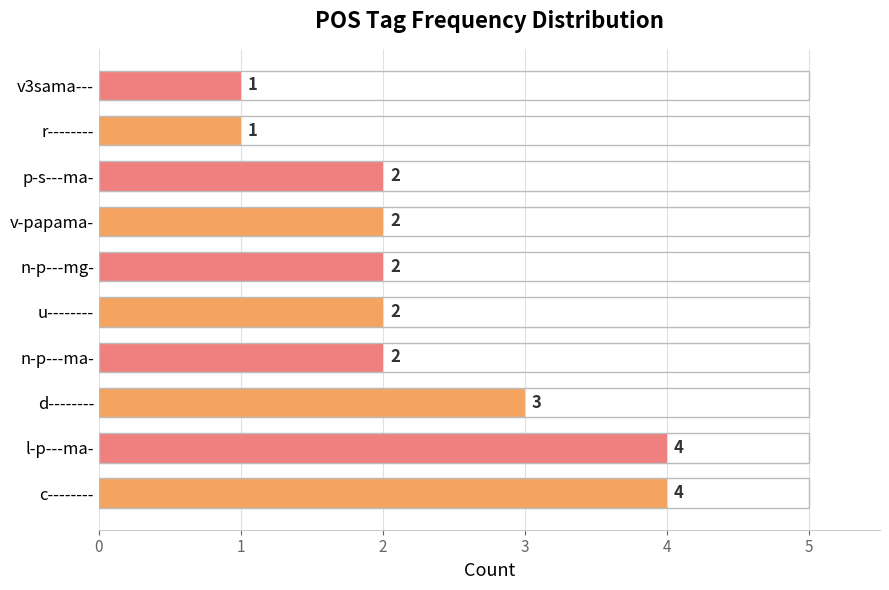

What is the sum of the values at n-p---ma- and d--------?

5